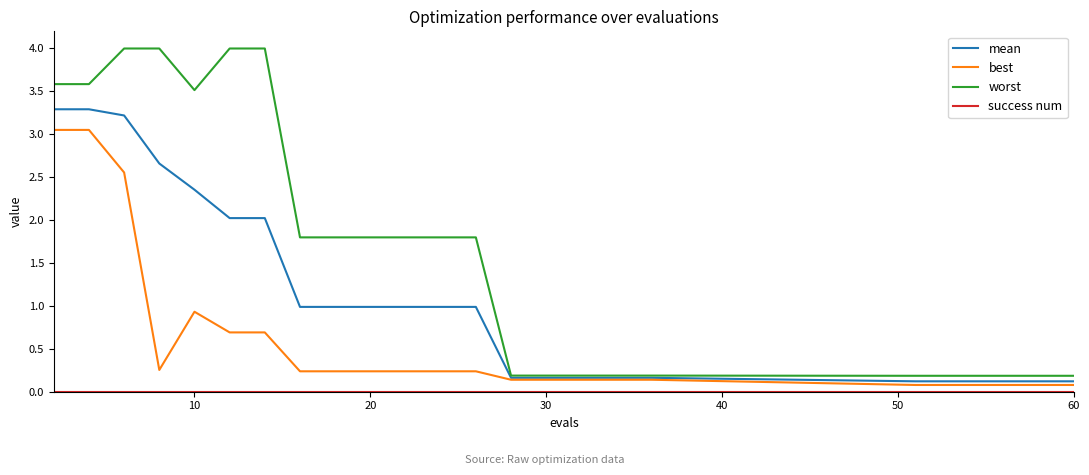

At how many categories does at least one series exceed 2?

7